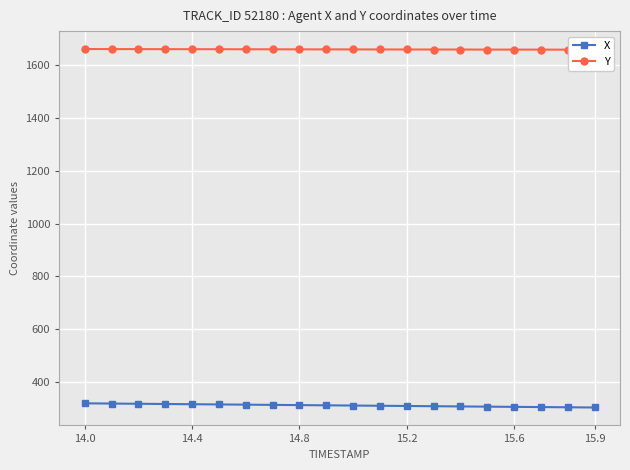

At which category is the sum across all series the highest?

14.0